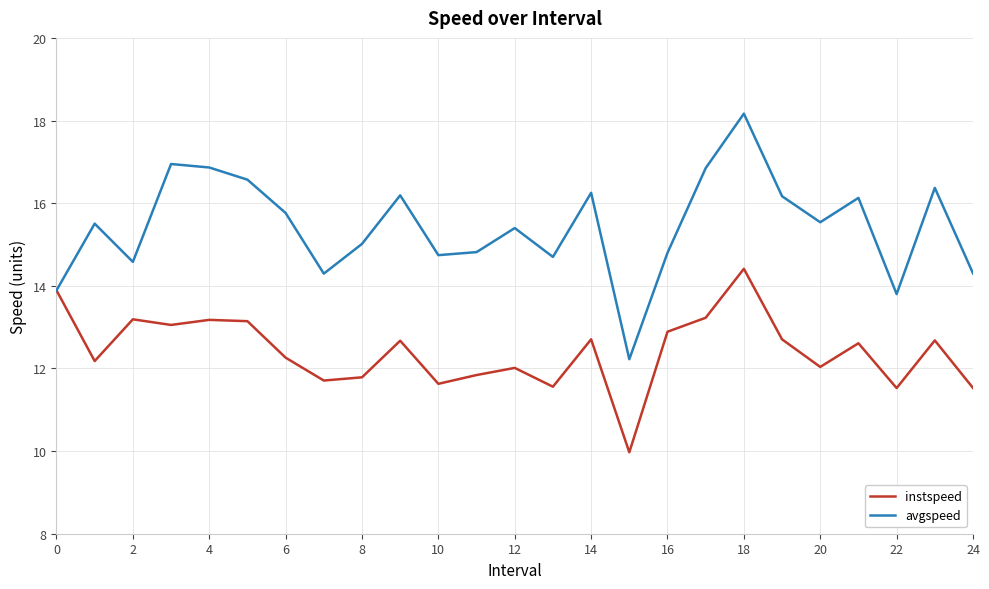

Which series has the largest total across all categories?

avgspeed